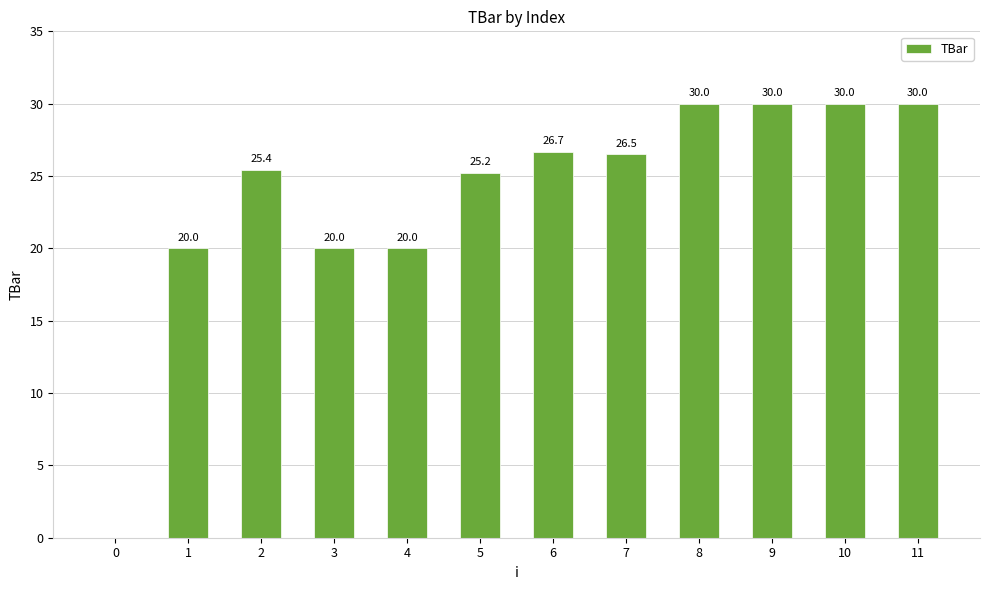

What is the change in value from 6 to 7?

-0.2